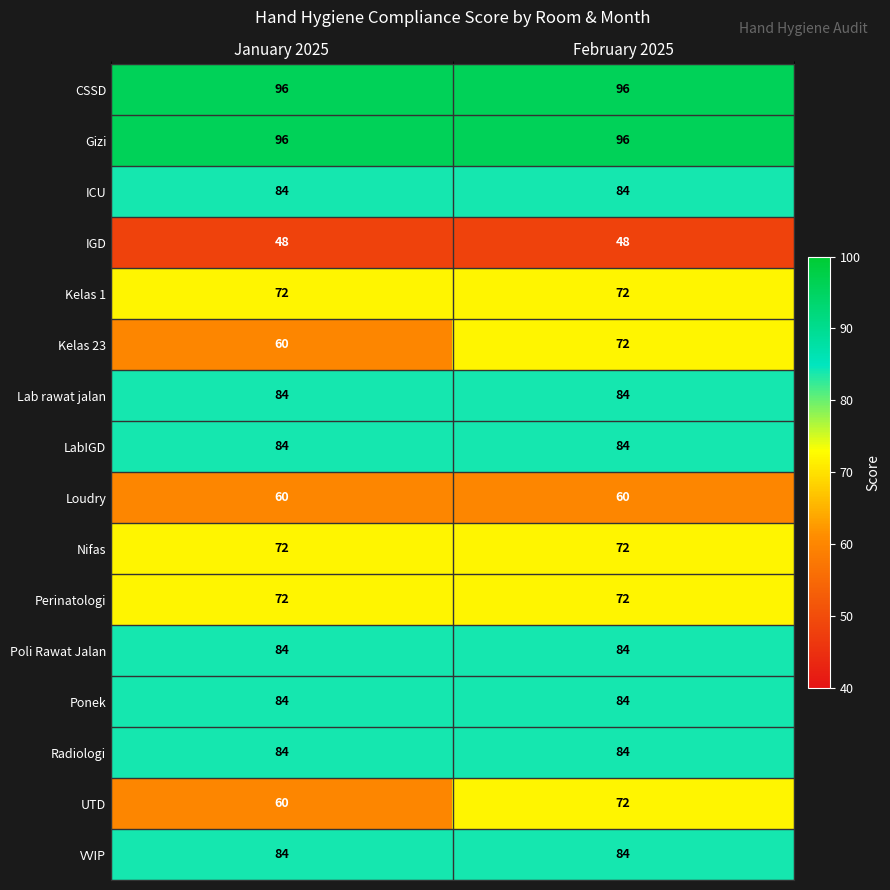

What is the spread (max minus min) of values at February 2025?

48